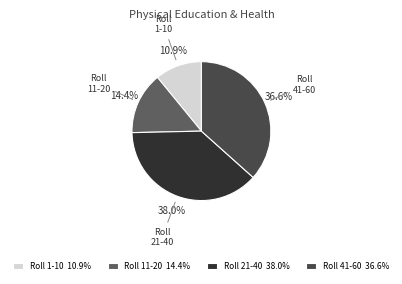

Rank the categories by value from lowest to highest.

Roll 1-10 10.9%, Roll 11-20 14.4%, Roll 41-60 36.6%, Roll 21-40 38.0%